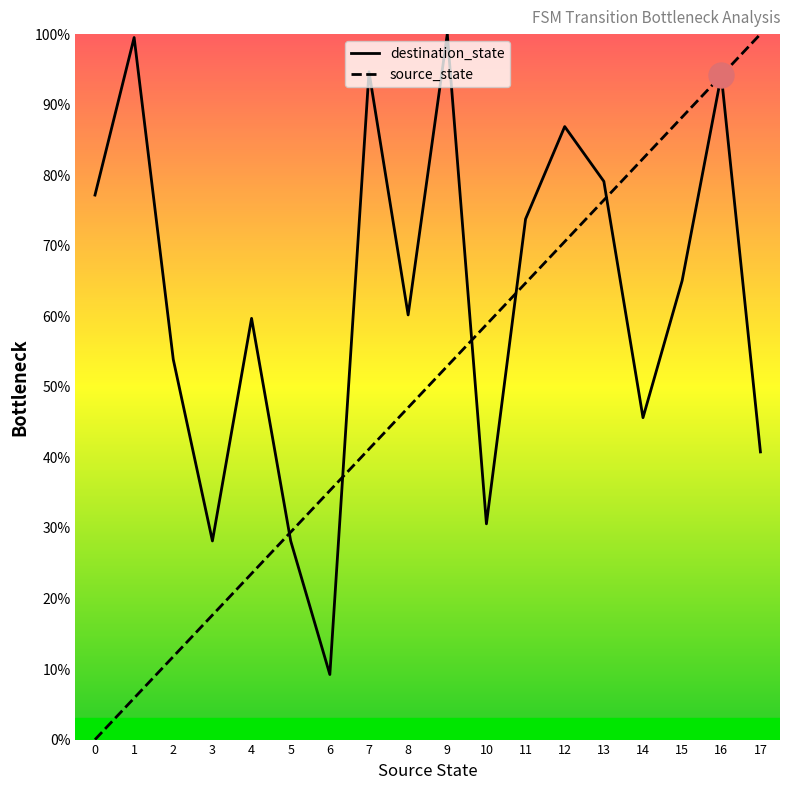

At how many categories does at least one series exceed 85?

7